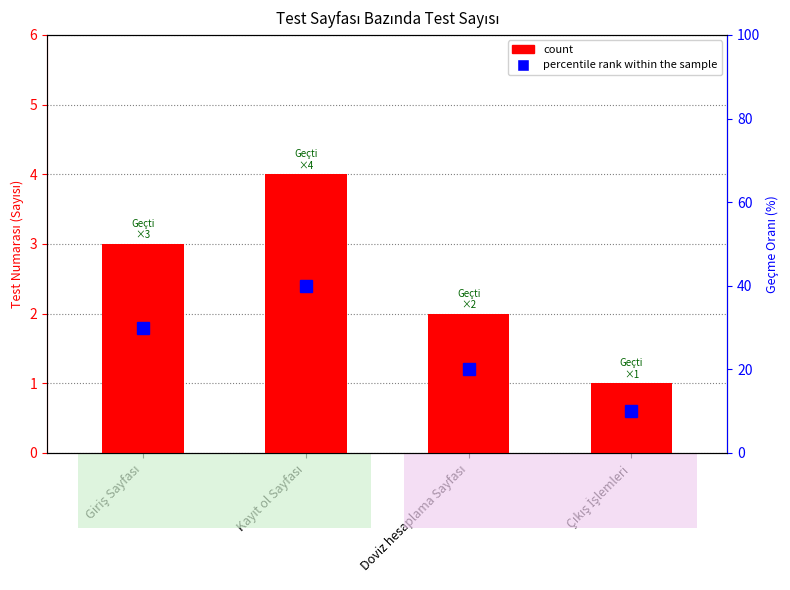

What is the total value across all series at Çıkış İşlemleri?

11